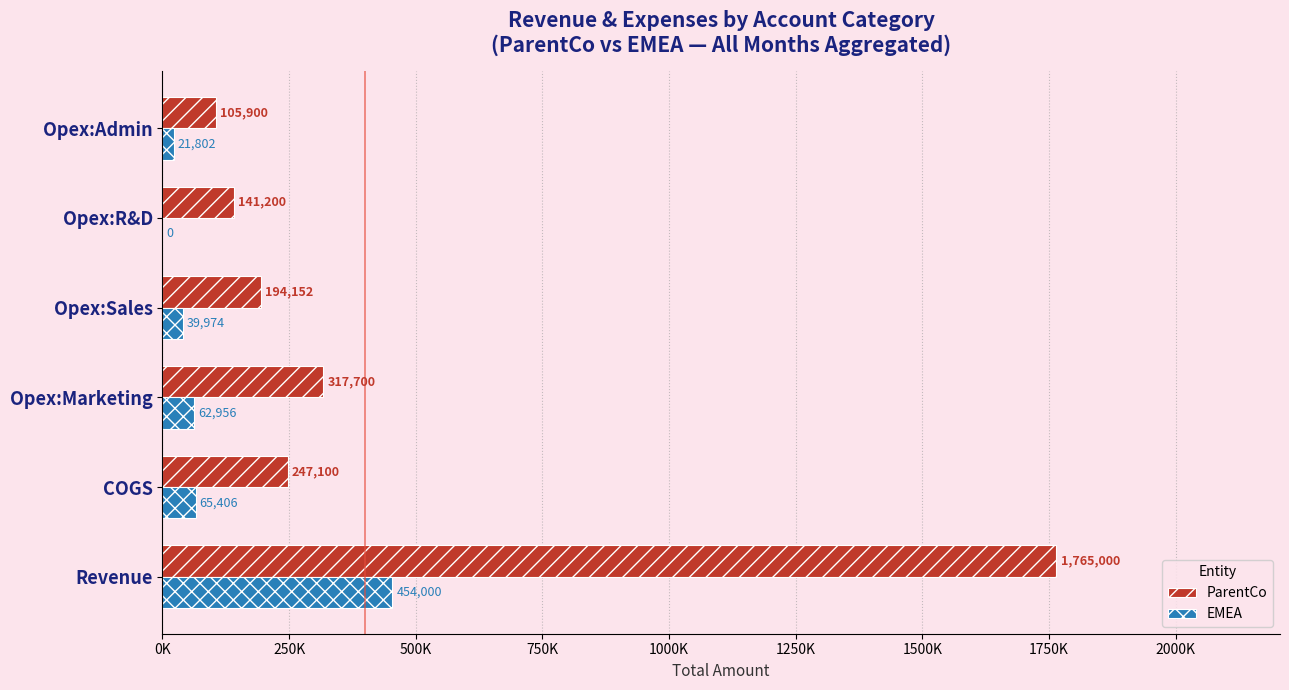

How many bars are there in each group?

2